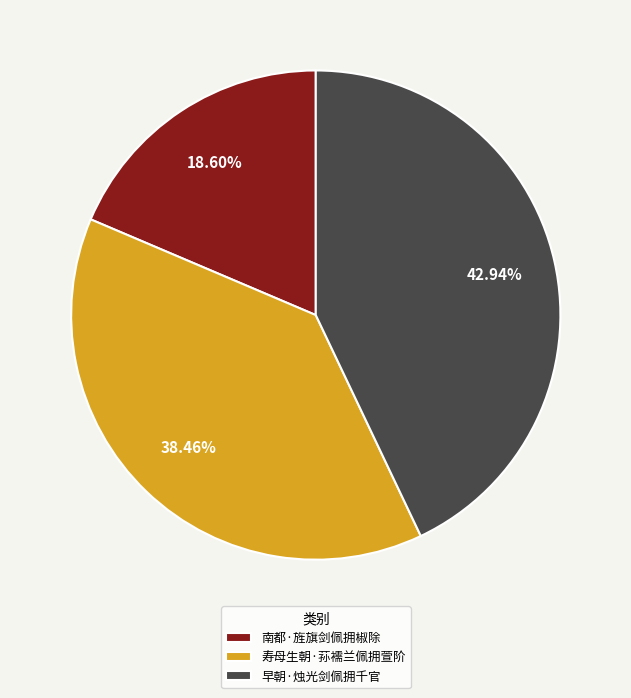

What is the largest slice in the pie chart?

早朝·烛光剑佩拥千官